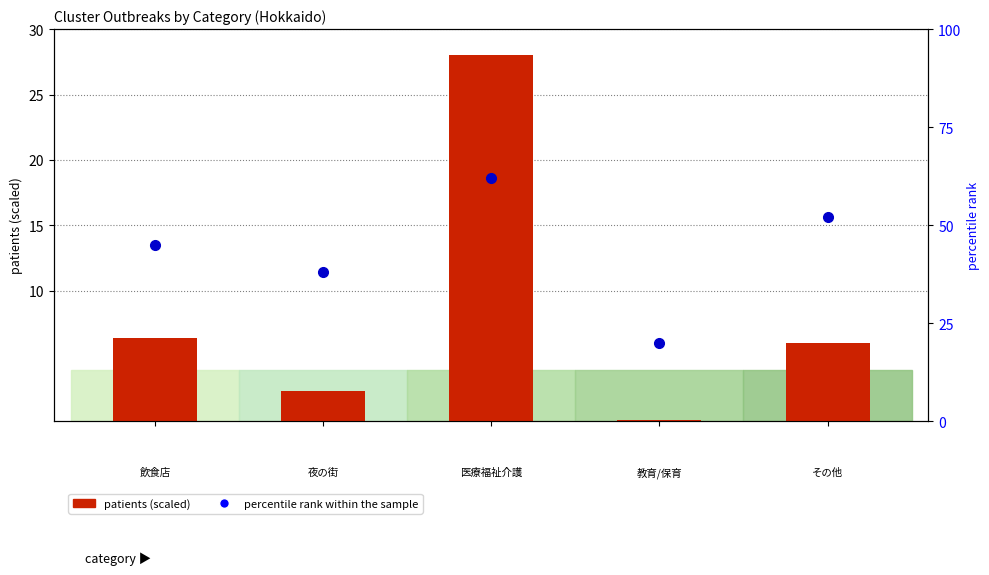

What is the maximum value shown in the chart?

62.0